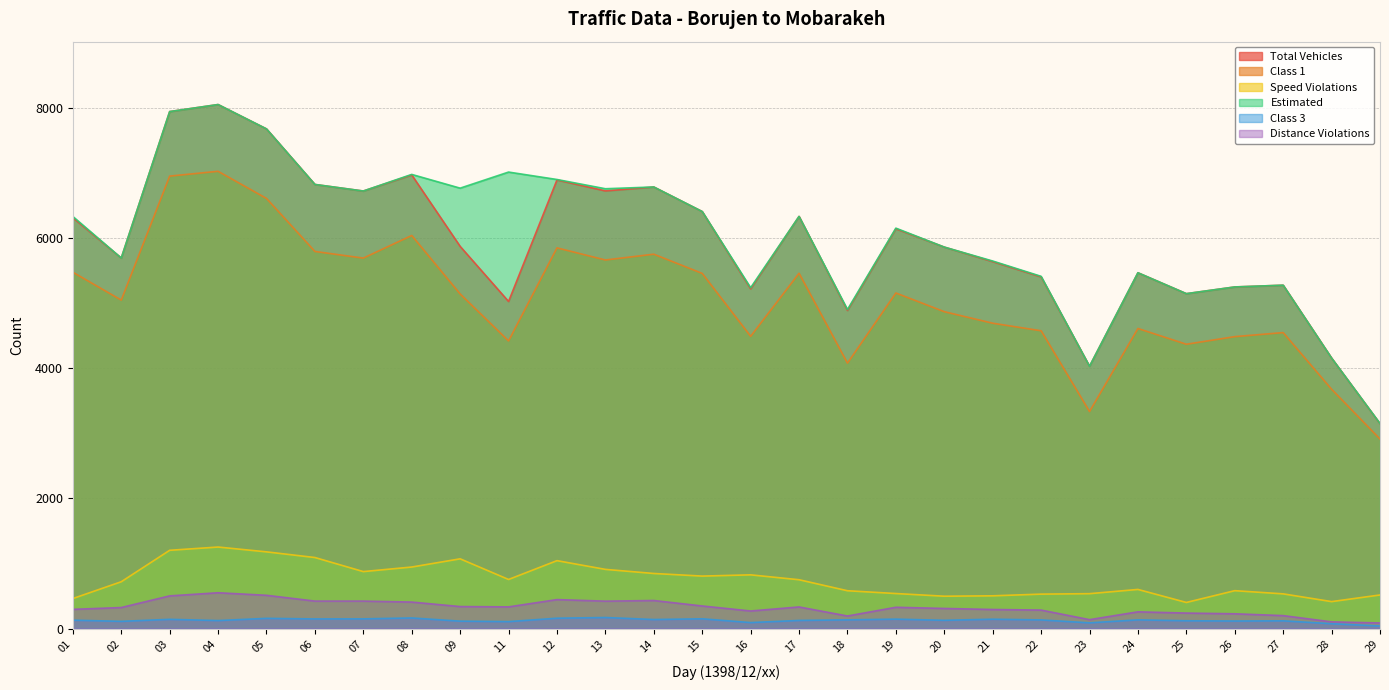

In Total Vehicles, how many points are higher than both neighbors (excluding endpoints)?

8